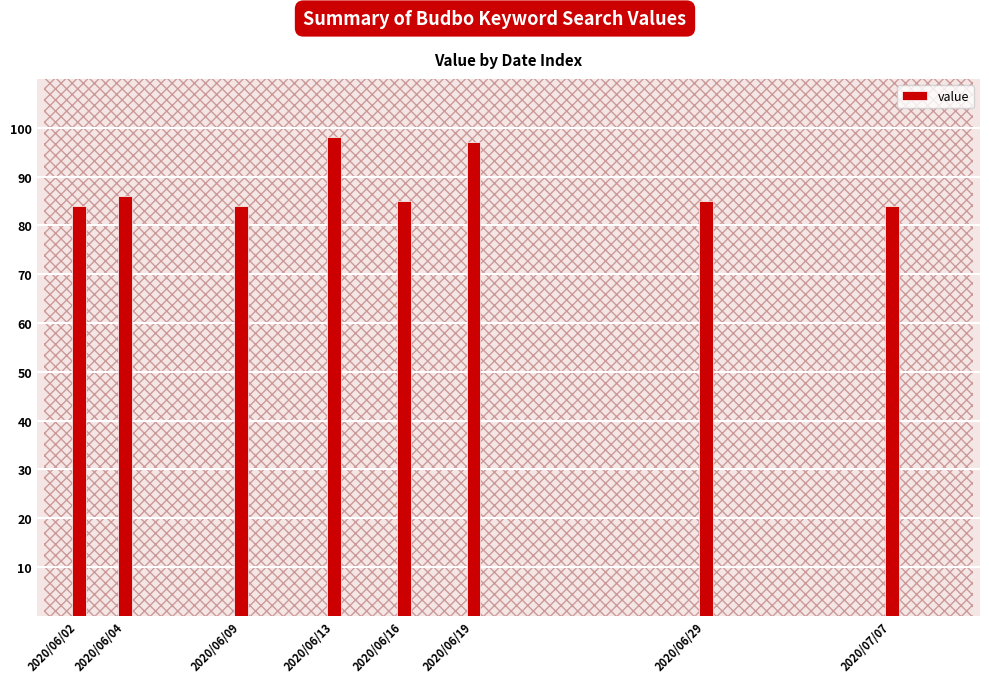

What is the greatest value displayed?

98